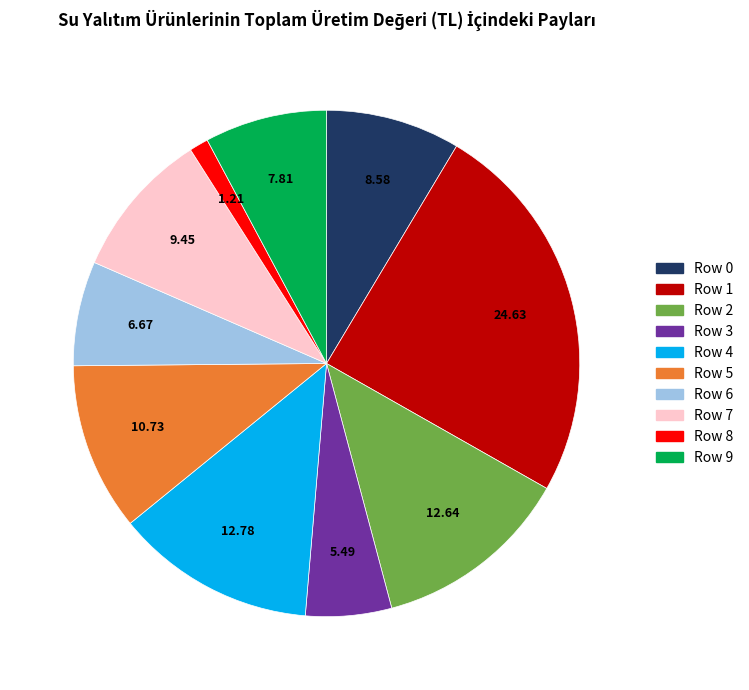

How many segments does this pie chart have?

10